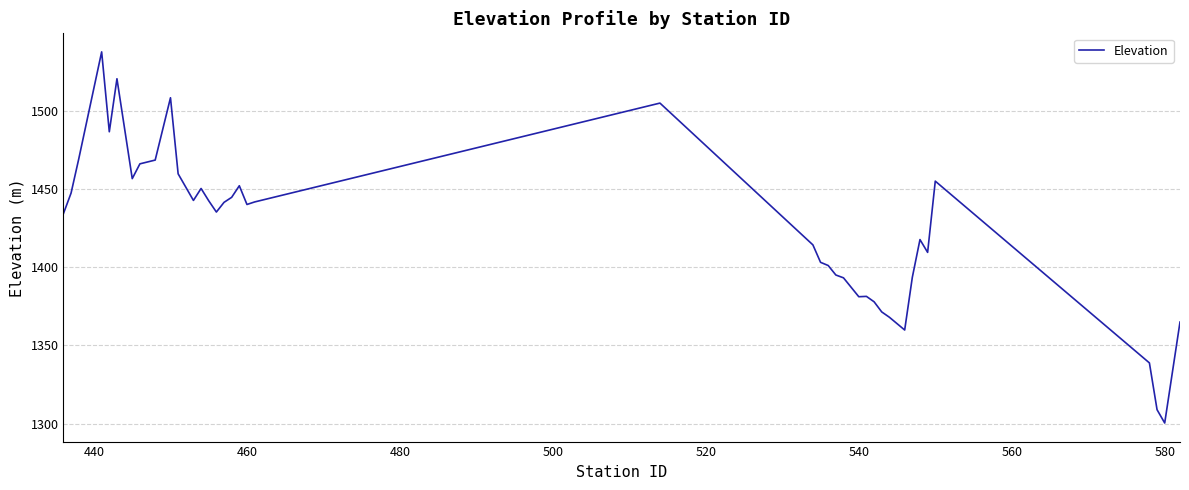

What is the difference between the maximum and minimum values?

237.0